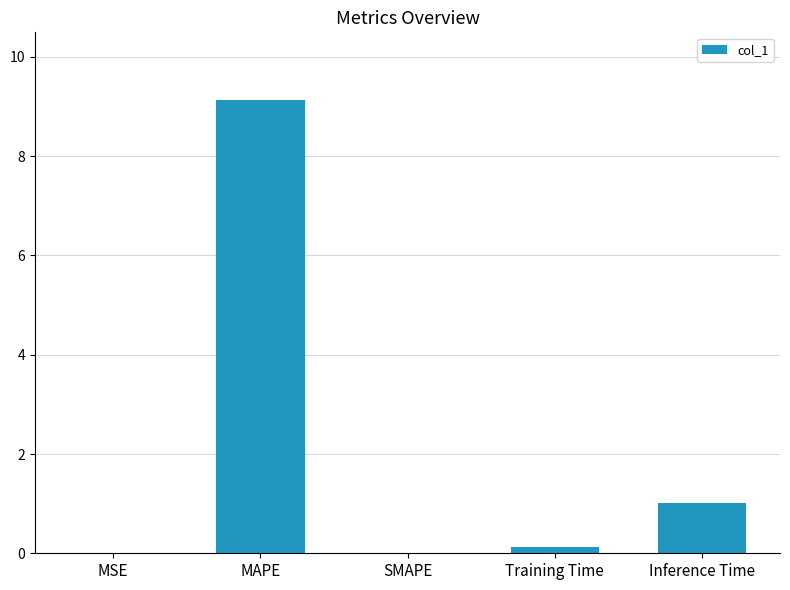

What is the sum of all values?

10.3